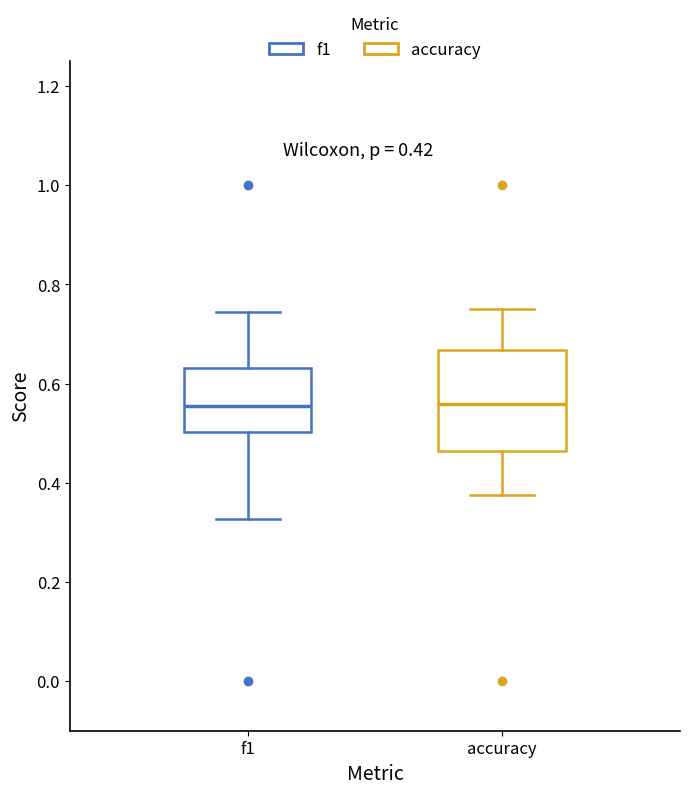

Where does the lower whisker of the box for f1 end on the y-axis? The values are not printed on the chart, so give them approximately, as read against the axis.

0.32